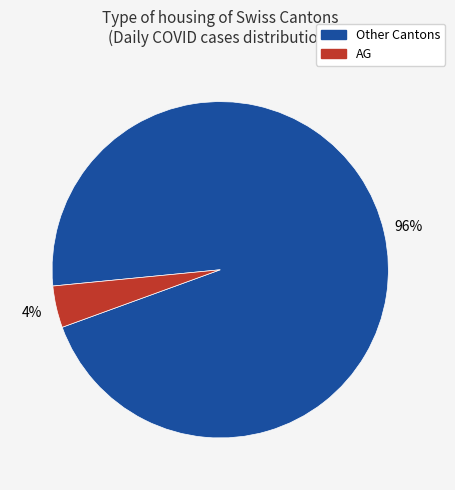

How many slices are in this pie chart?

2